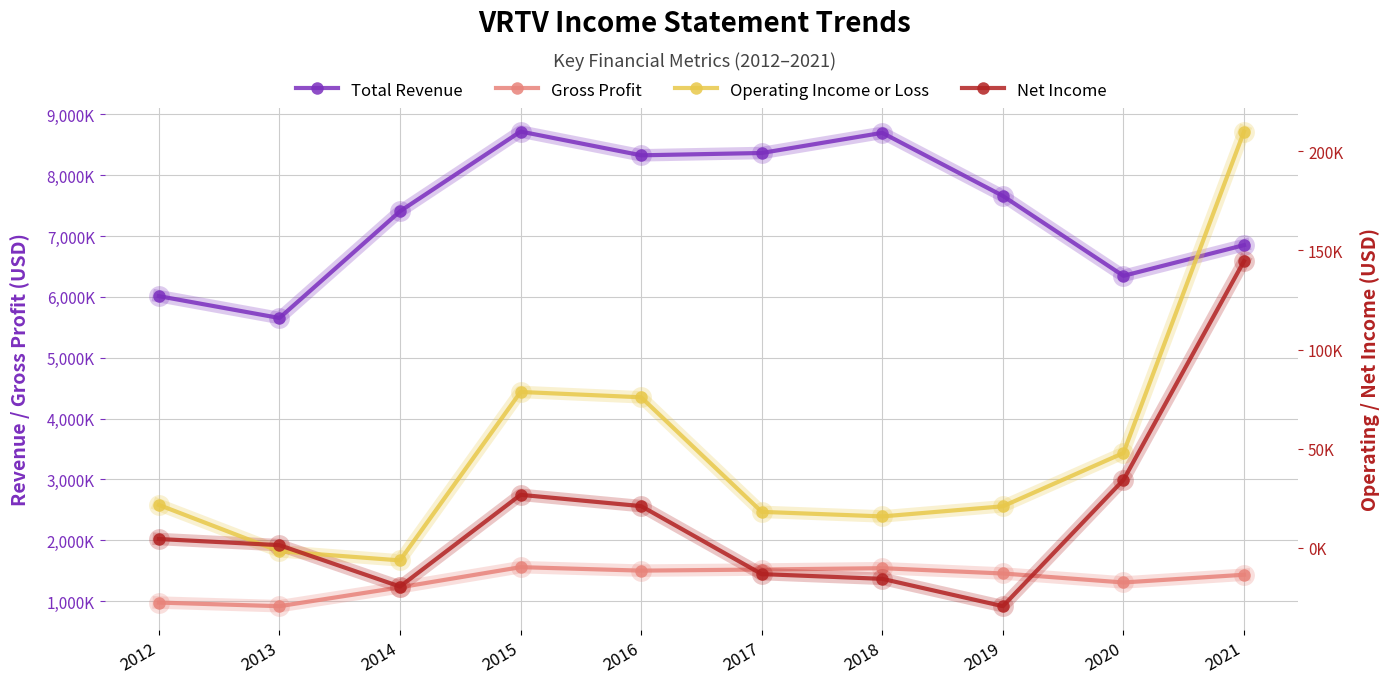

Rank the series by their maximum value, from lowest to highest.

Net Income, Operating Income or Loss, Gross Profit, Total Revenue